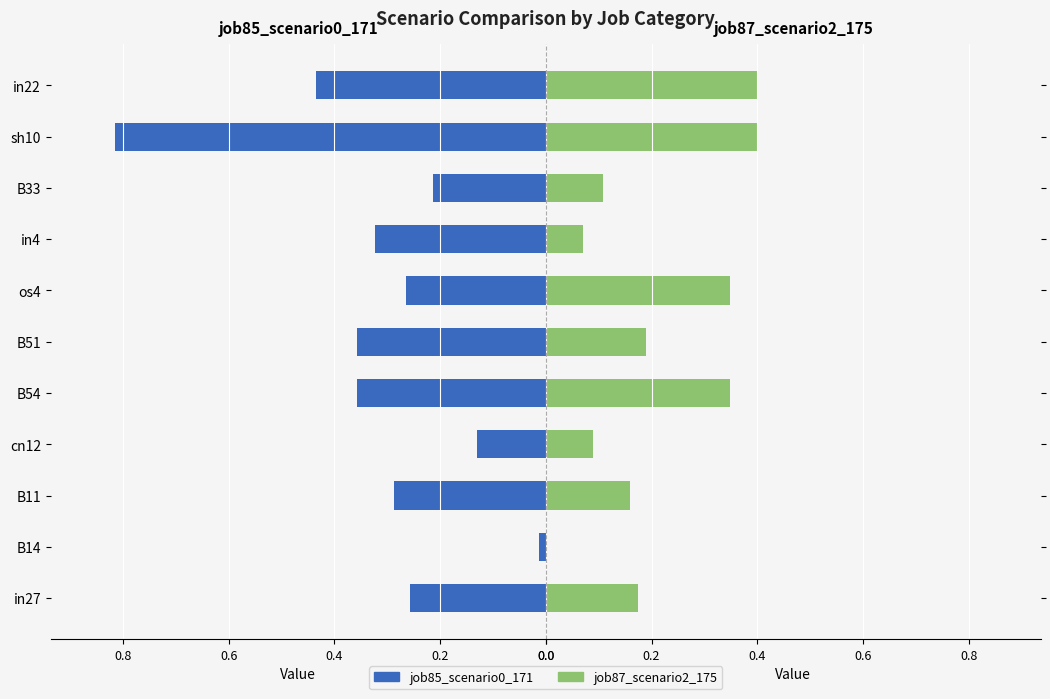

The job85_scenario0_171 series shows 0.3 at in27. True or false?

True